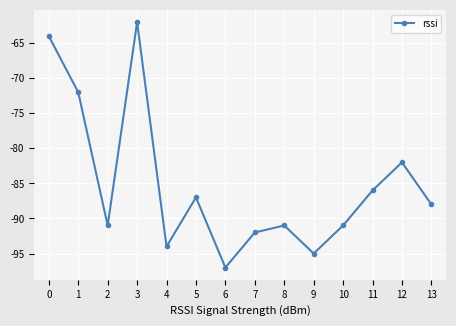

What is the sum of all values?

-1192